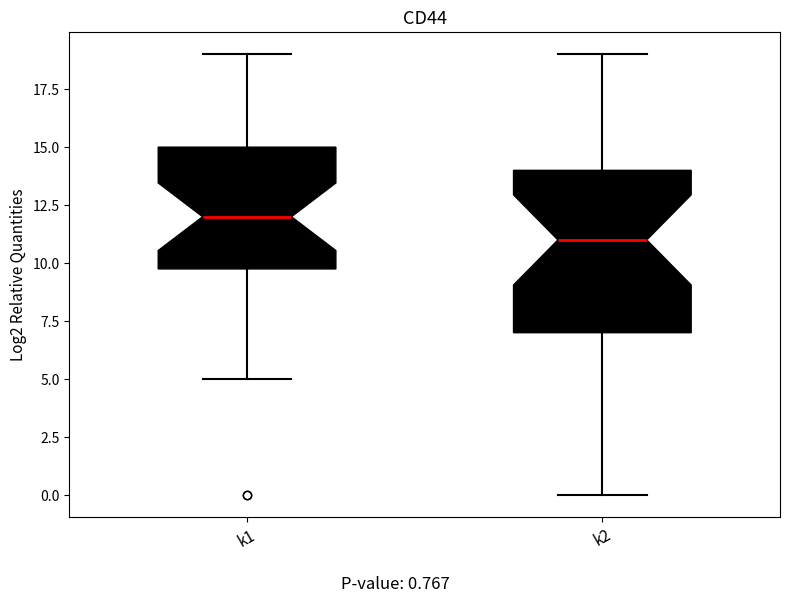

Which box's median line is the lowest?

k2